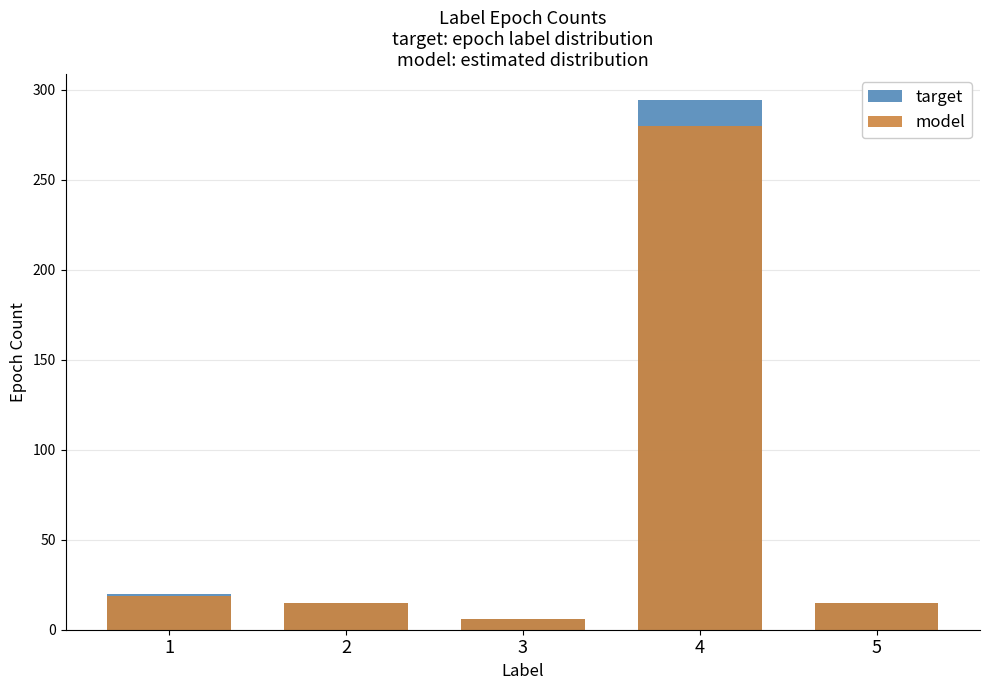

What are all the series names shown in the legend?

target, model